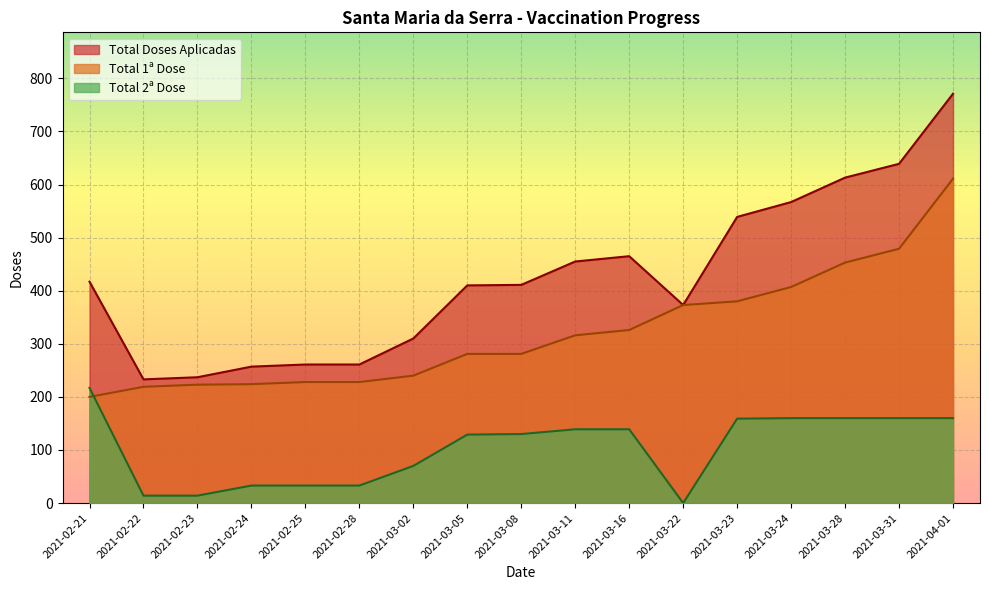

Rank the series by their average value, from highest to lowest.

Total Doses Aplicadas, Total 1ª Dose, Total 2ª Dose